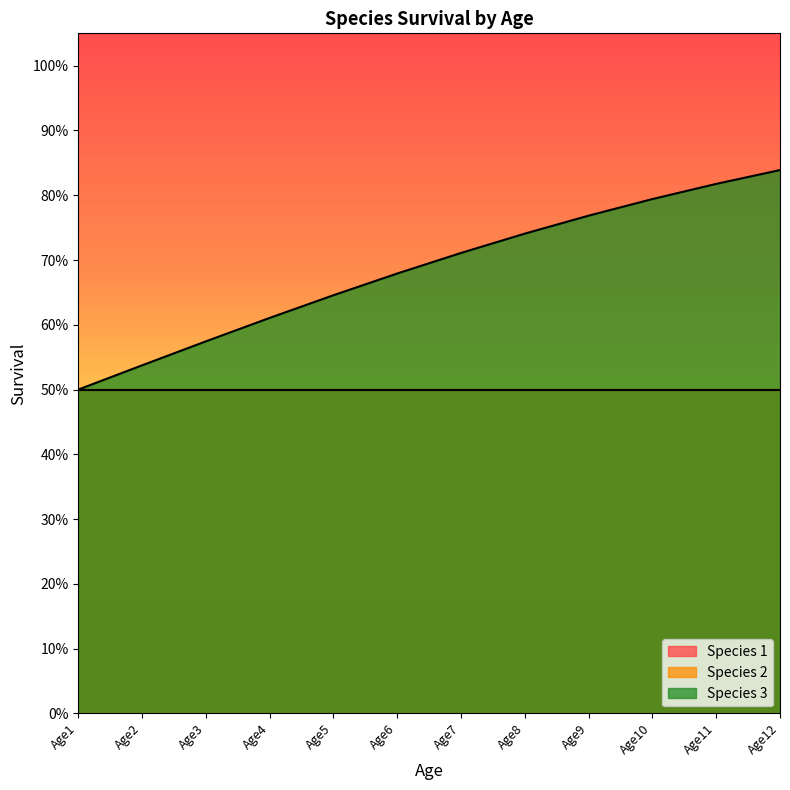

What value does the Species 3 series have at Age12?

0.8